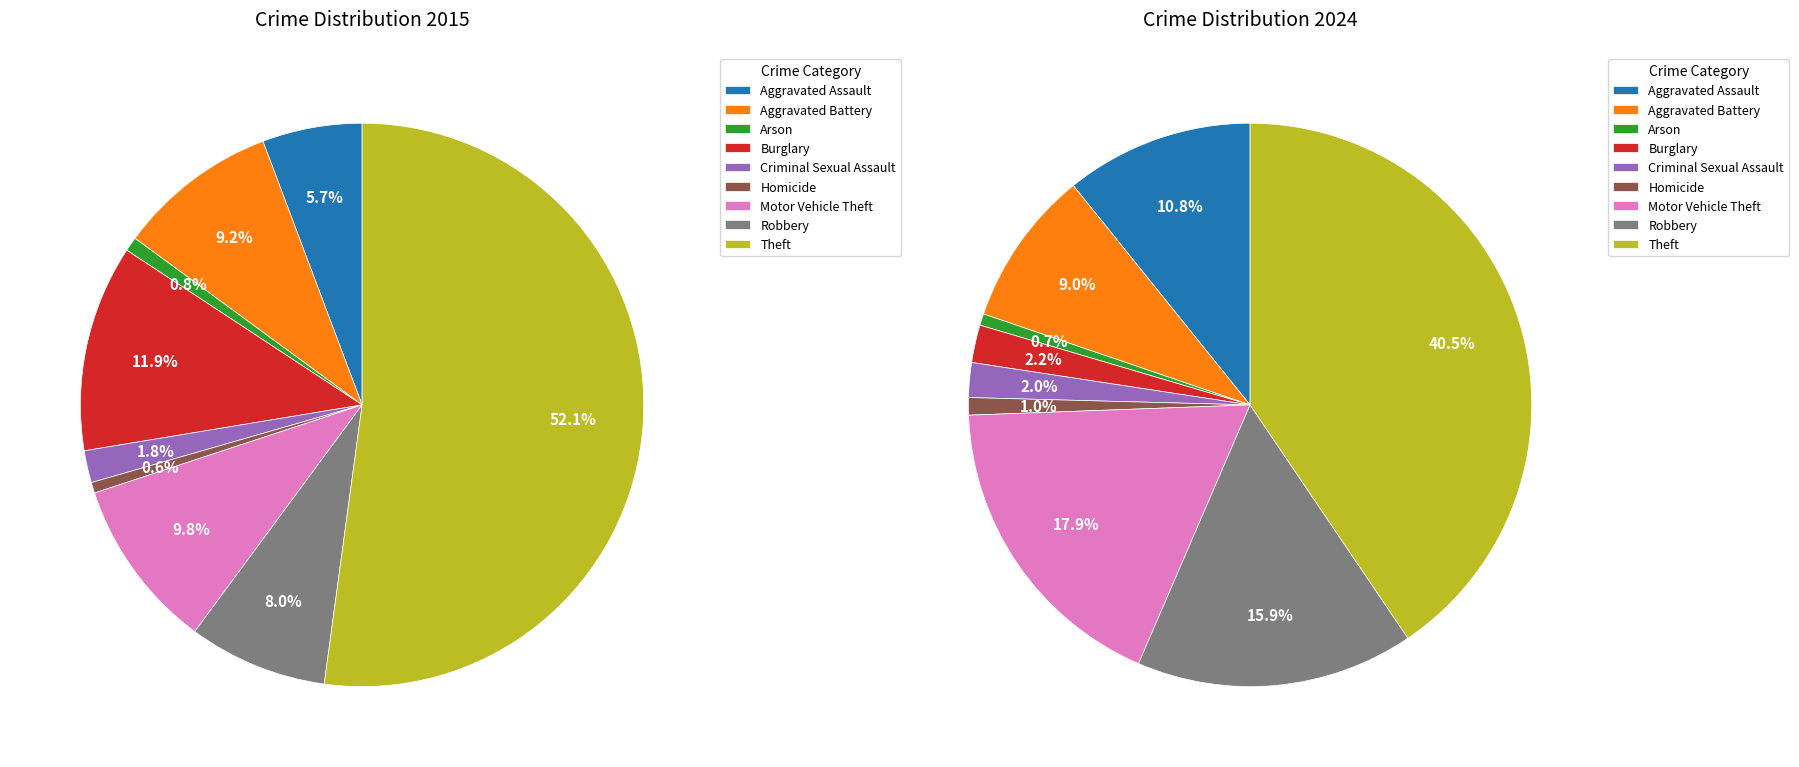

What portion of the pie excludes values_2024?

90.8%